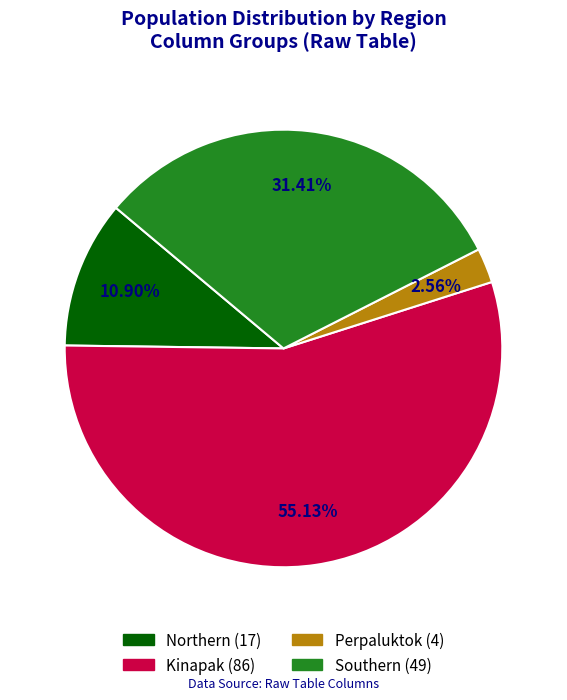

Does any single category account for the majority?

Yes